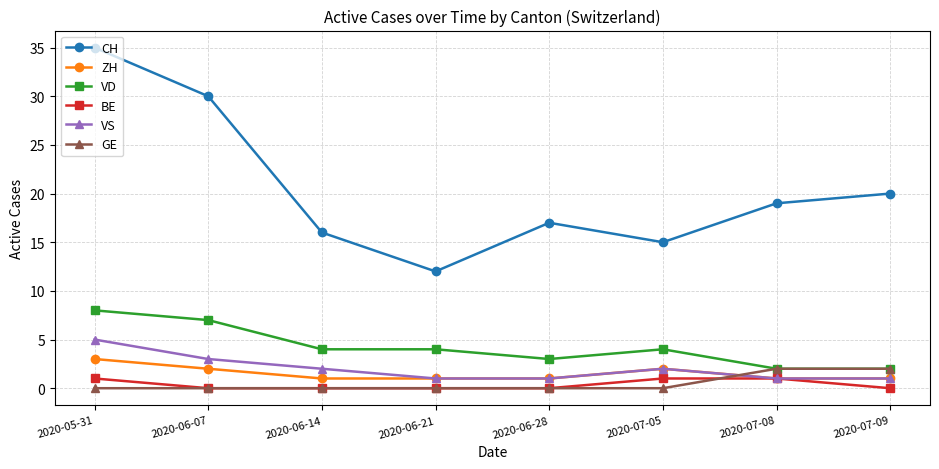

What is the value of the CH point at the 8th from the left?

20